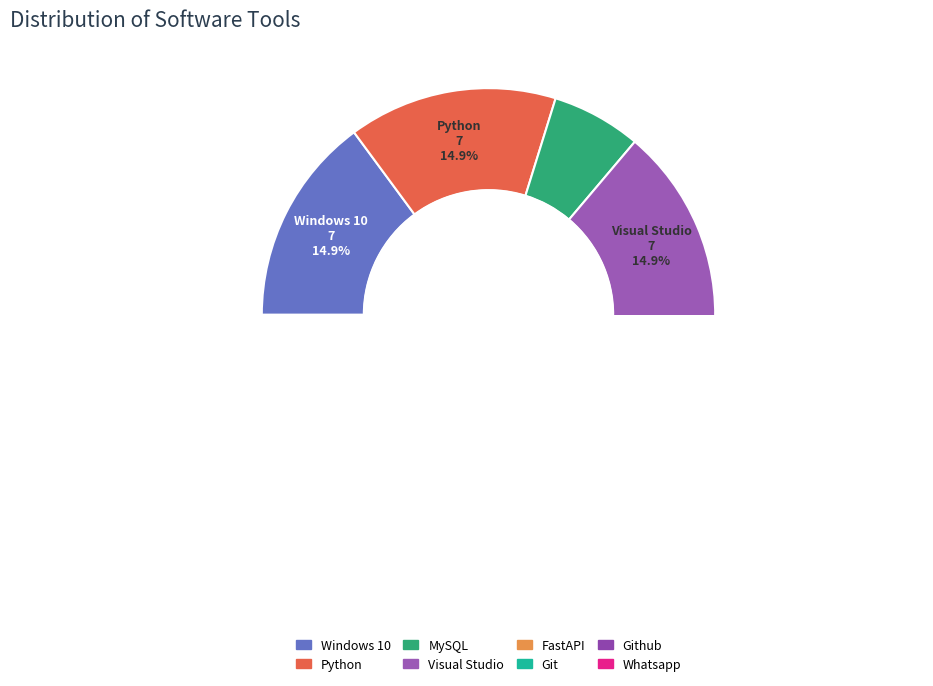

To the nearest percent, what is the difference between the largest and smallest slice percentages?

11%